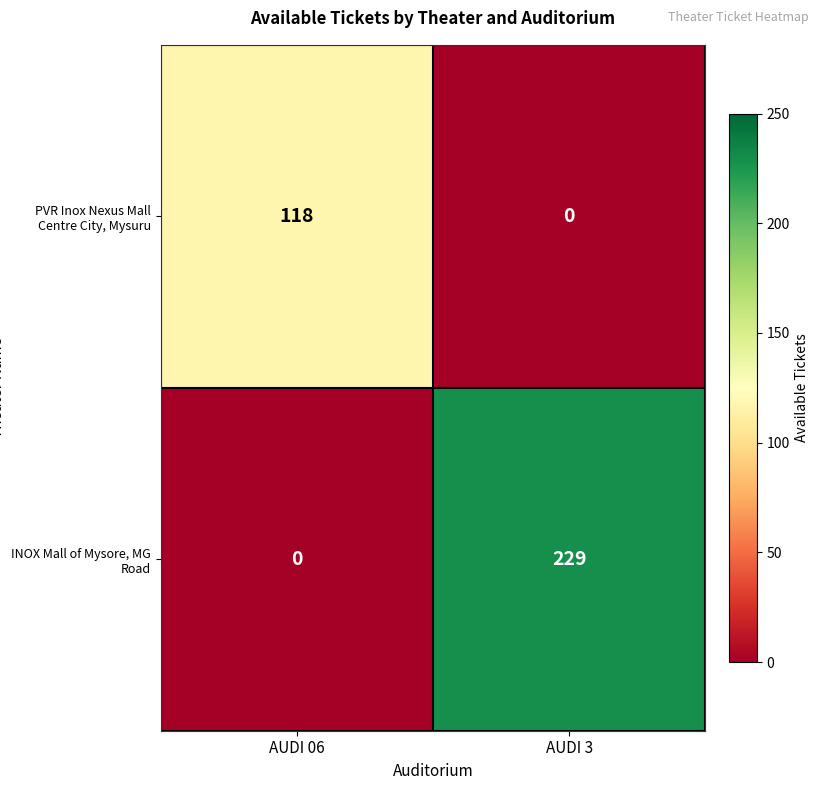

At which category is the sum across all series the highest?

AUDI 3